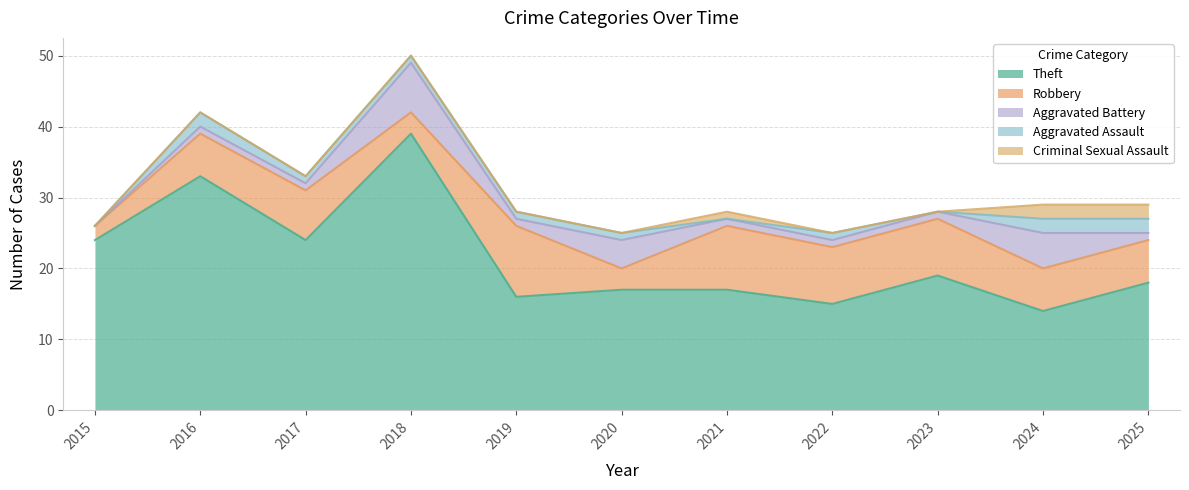

The Aggravated Battery series shows 0 at 2017. True or false?

False